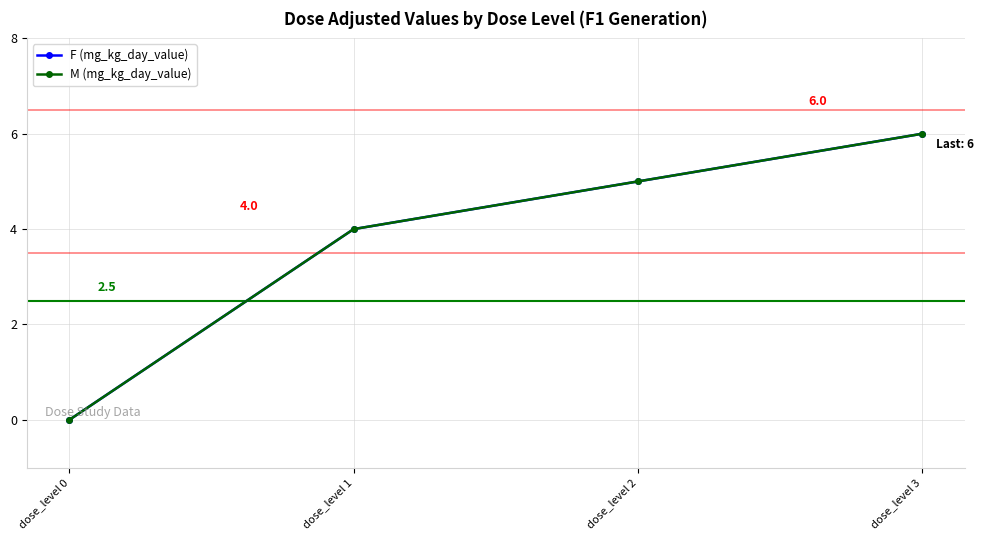

The M (mg_kg_day_value) series shows 6 at dose_level 3. True or false?

True